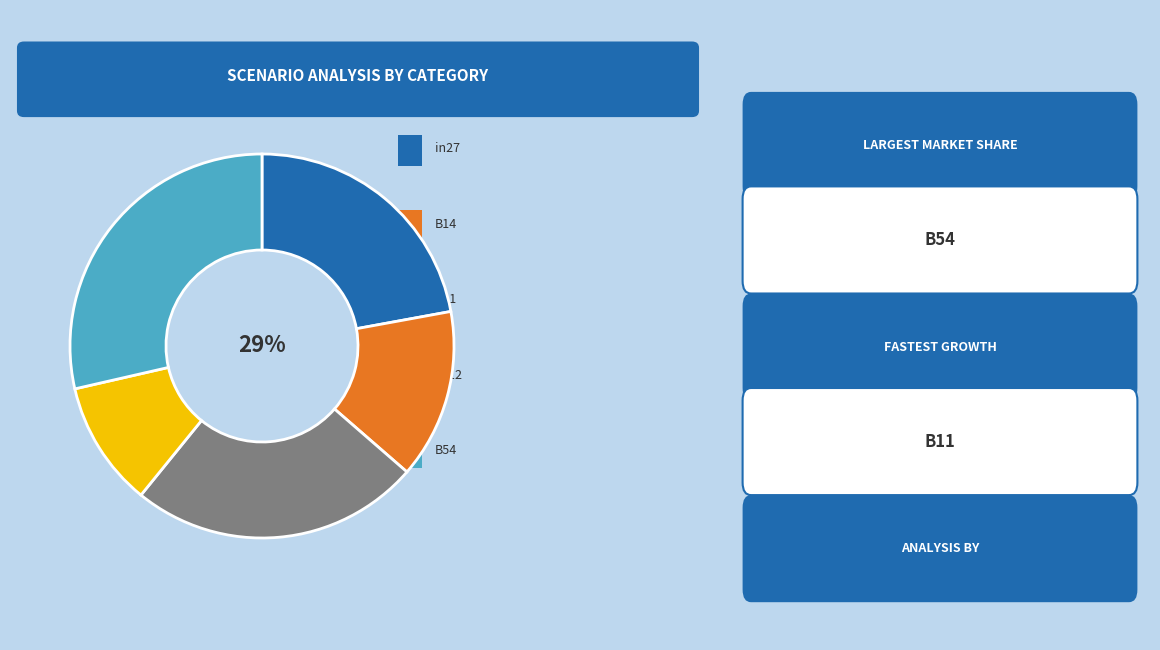

Which has a higher value, cn12 or B14?

B14